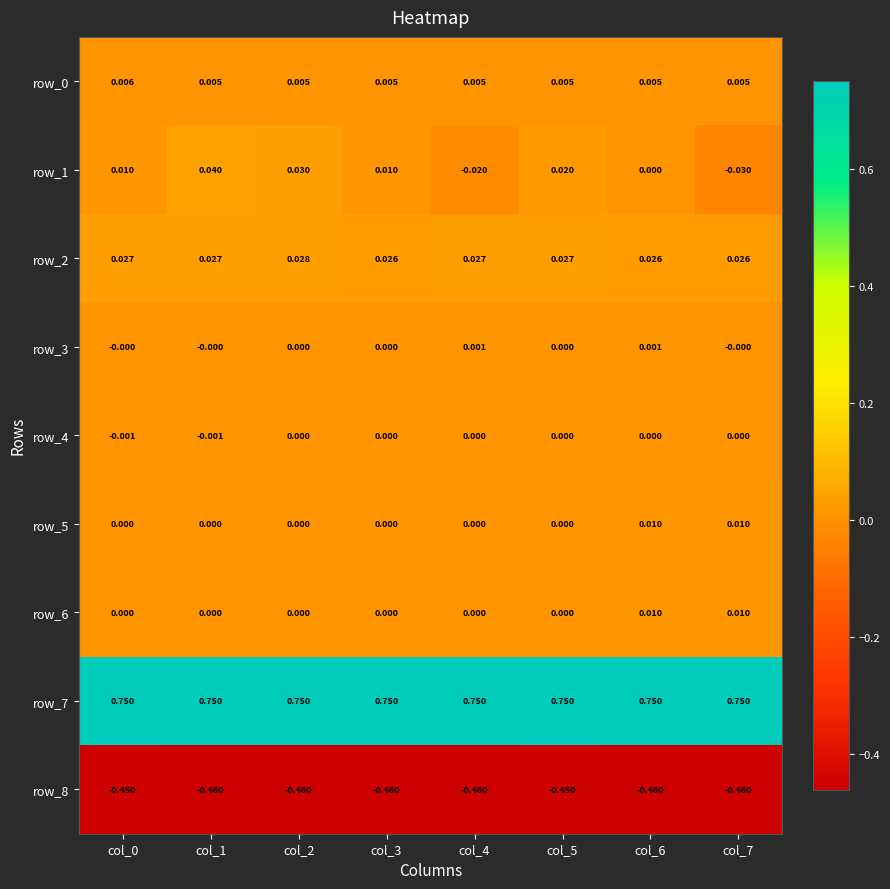

Is the value of row_0 at col_5 greater than the value of row_5 at col_6?

No